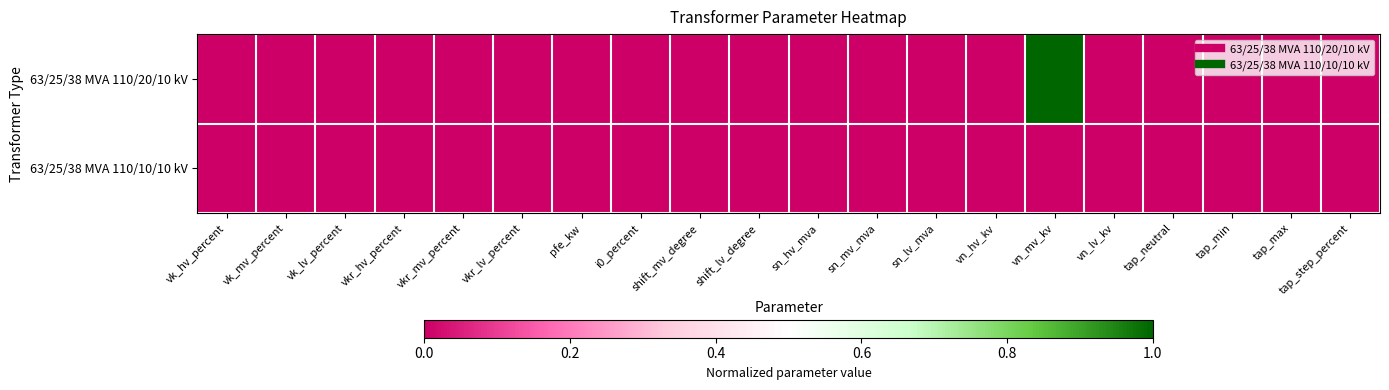

Which series has the largest total across all categories?

63/25/38 MVA 110/20/10 kV